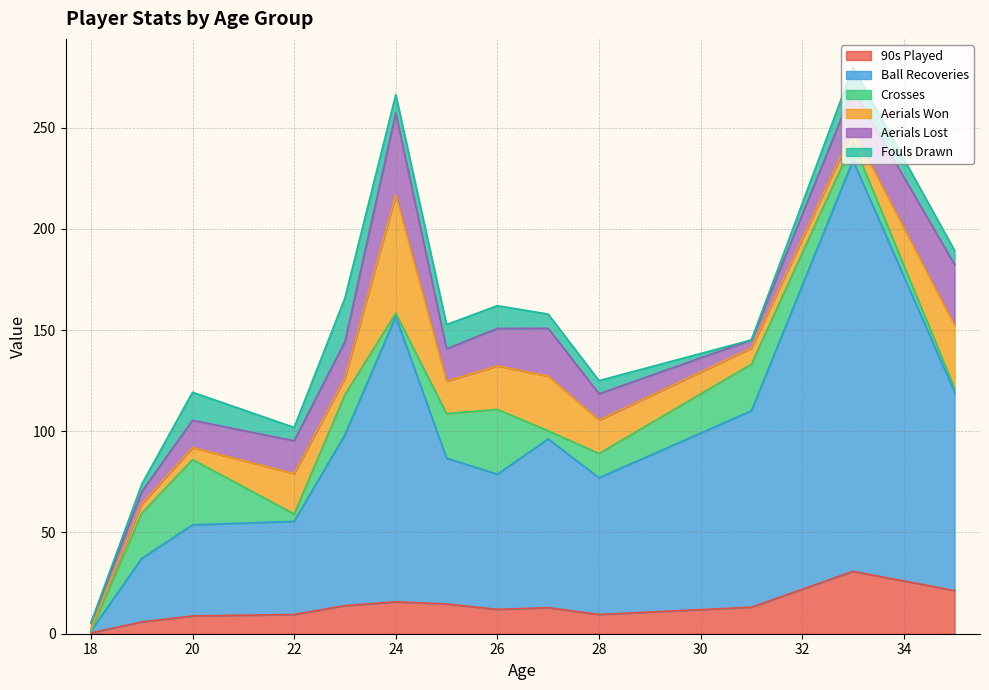

What is the highest value of the 90s Played series?

30.8